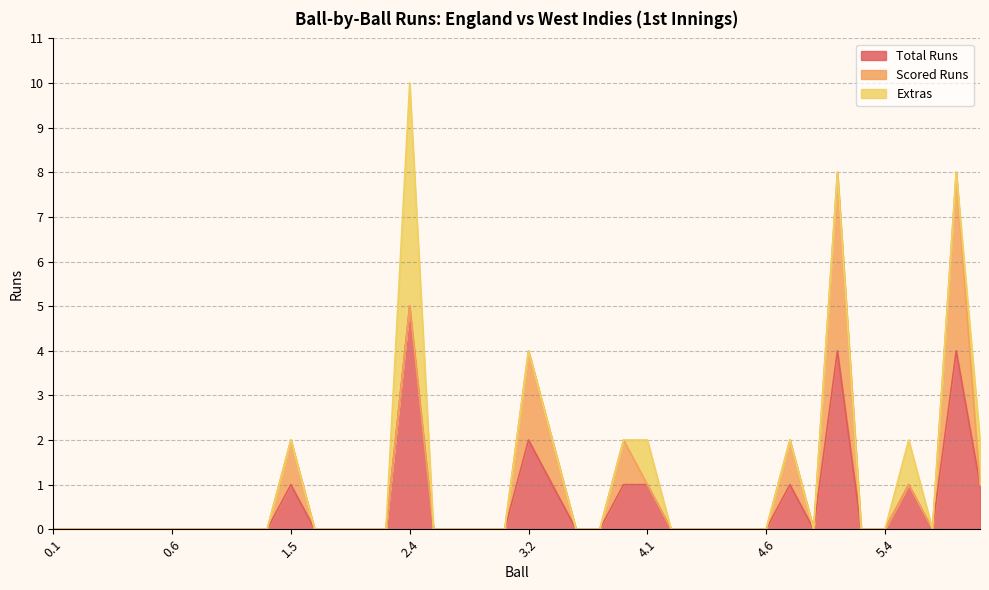

True or false: Total Runs and Extras intersect in this chart.

False